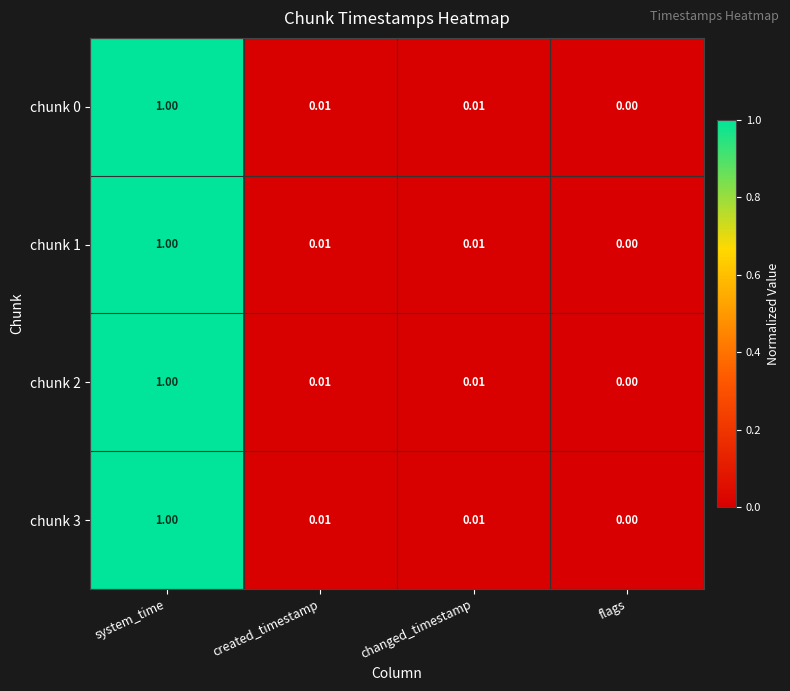

At which label is chunk 2 closest to 0?

flags